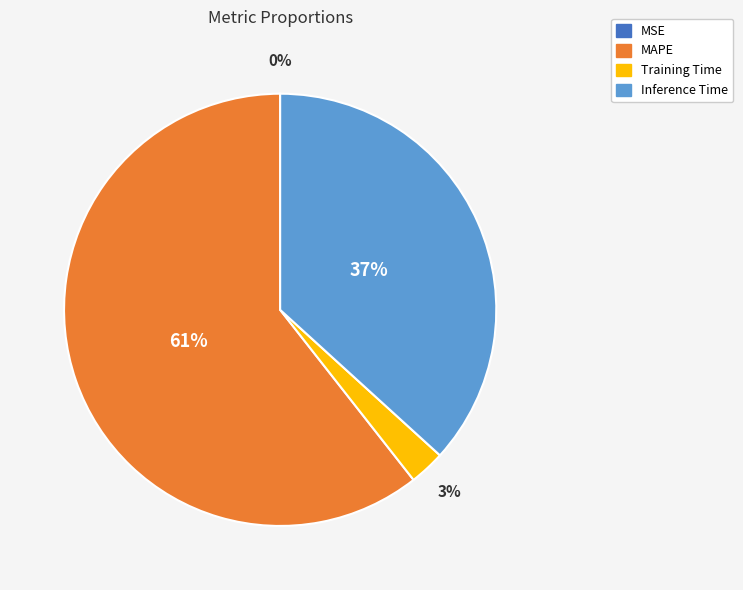

True or false: Inference Time accounts for 47% of the total.

False